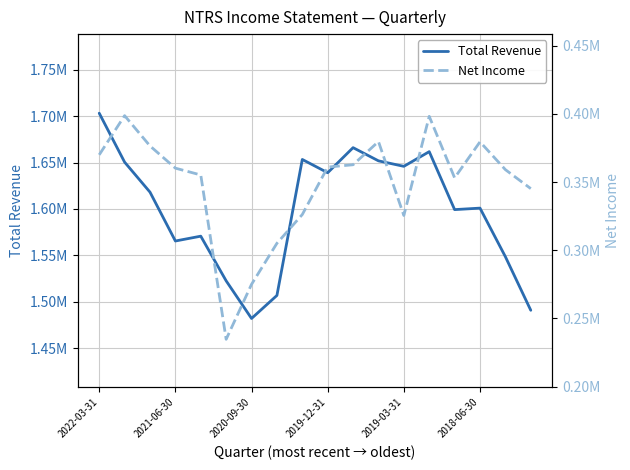

How many lines are shown in the chart?

2